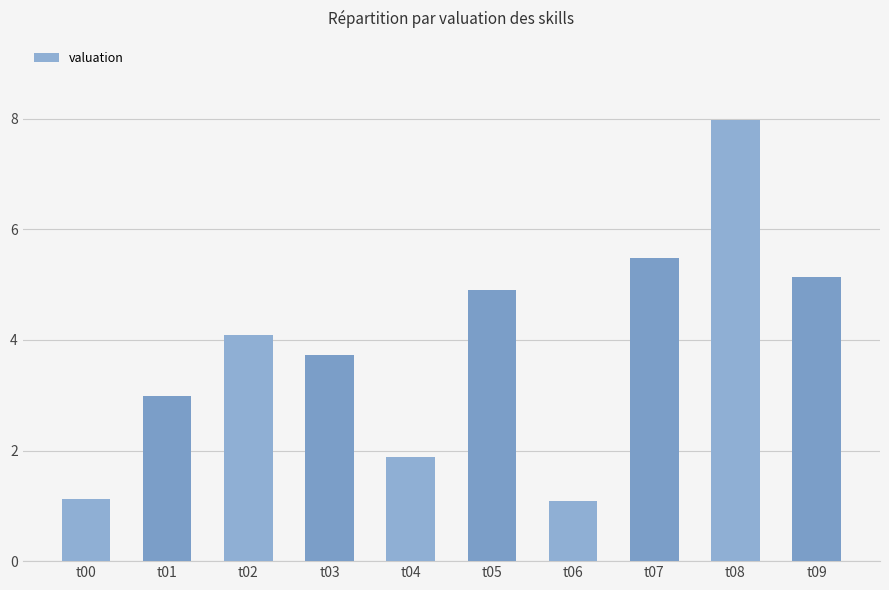

Approximately how many times larger is the value at t01 compared to t03?

0.8